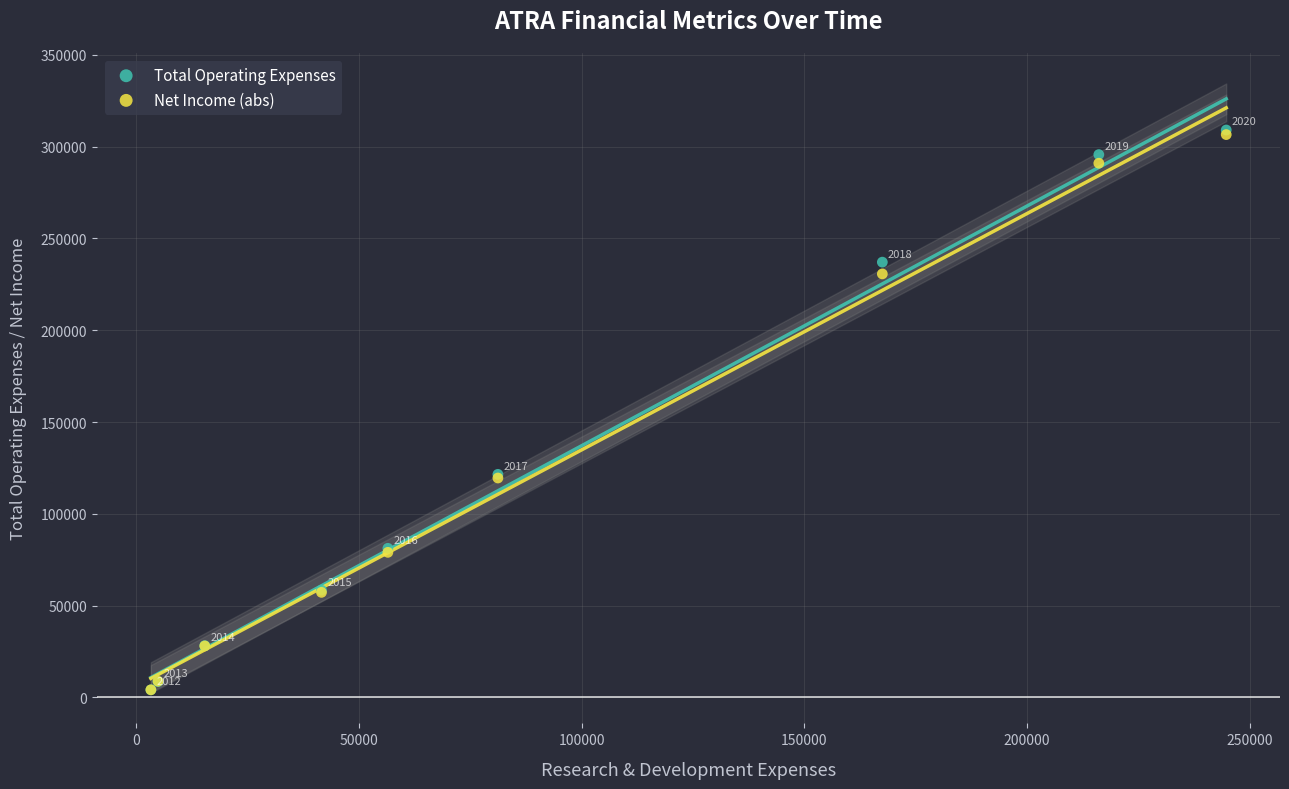

Across all series, what Y value is closest to 156600?

121500